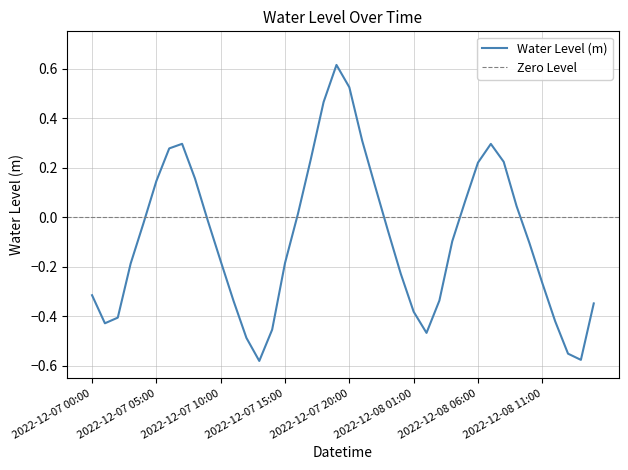

The value at 2022-12-08 04:00 is -0.0. True or false?

False